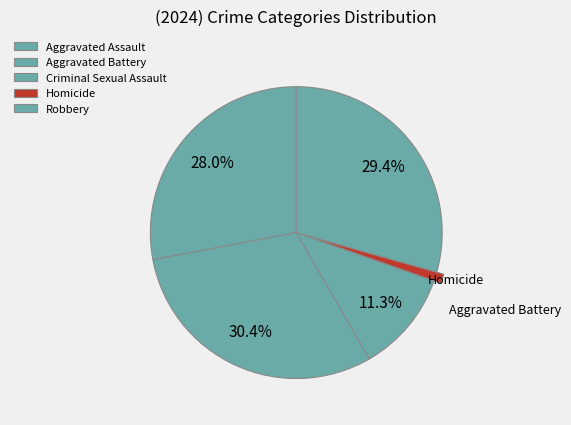

Combined, do Homicide and Aggravated Battery account for over 50%?

No